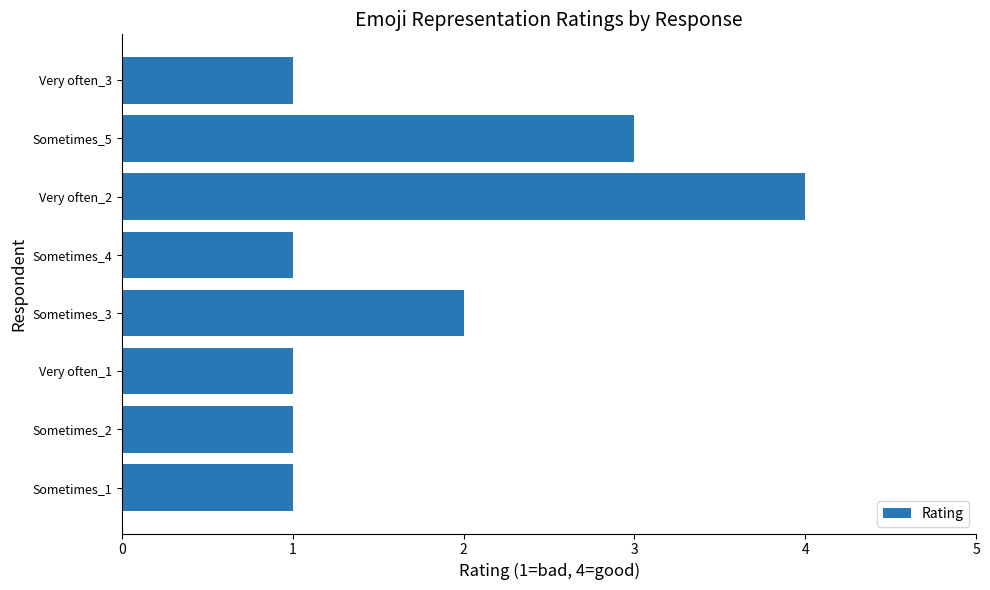

Reading bottom to top, list all the values displayed in this chart.

1	1	1	2	1	4	3	1